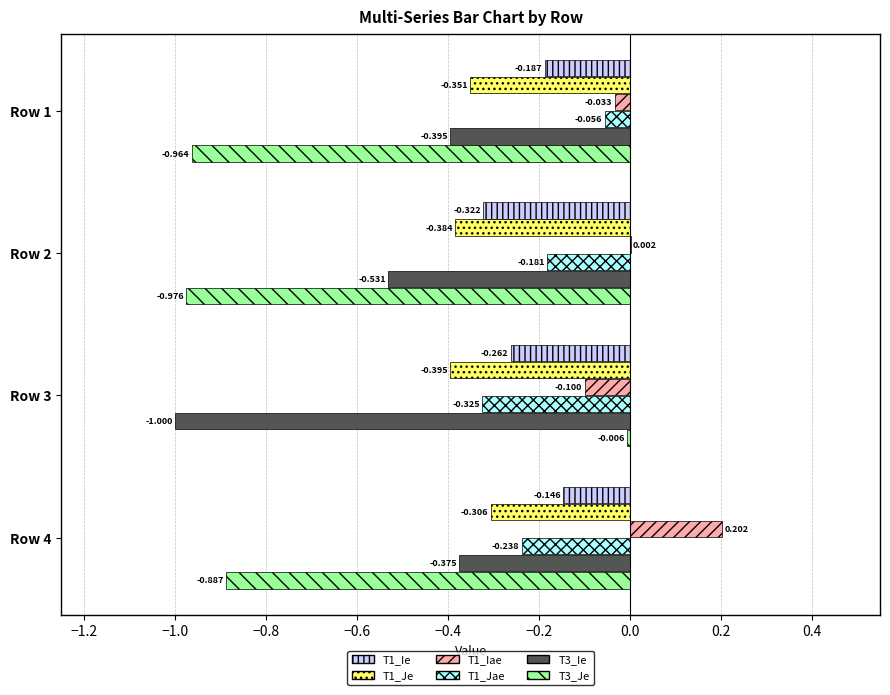

Is the value of T1_Je at Row 3 greater than the value of T1_Ie at Row 2?

No